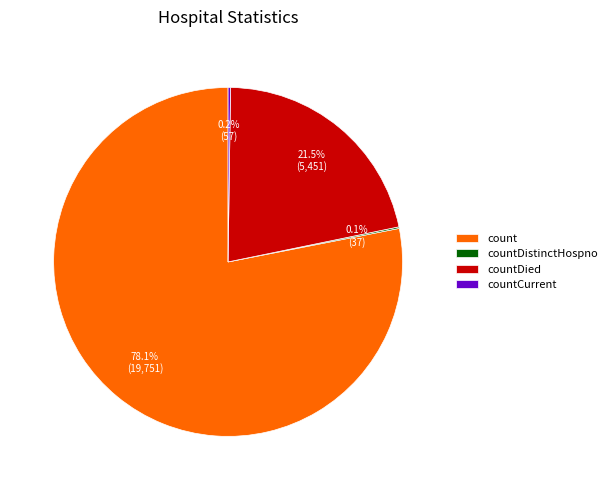

Does any single category account for the majority?

Yes